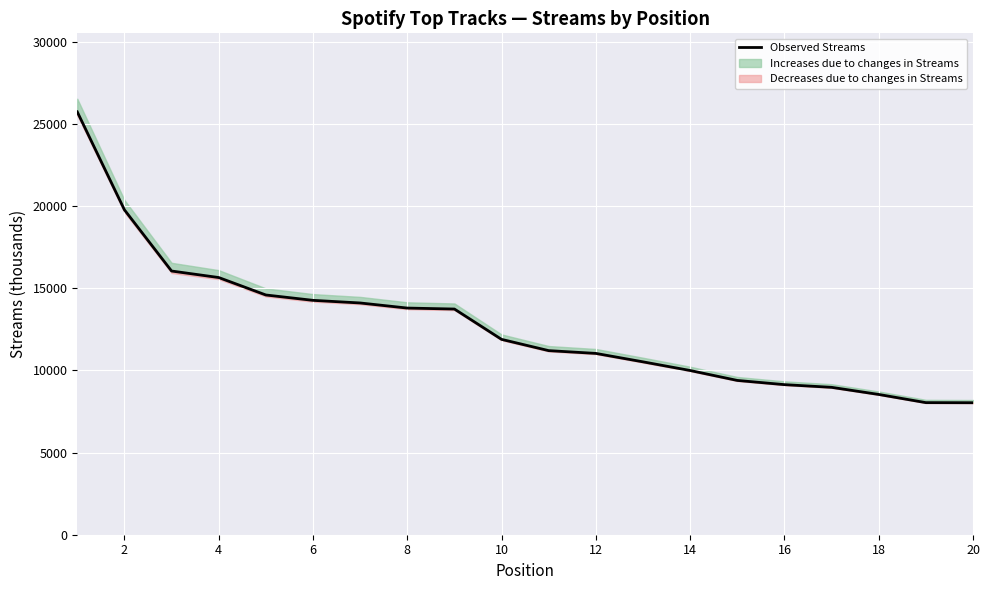

Count the number of categories in the chart.

20